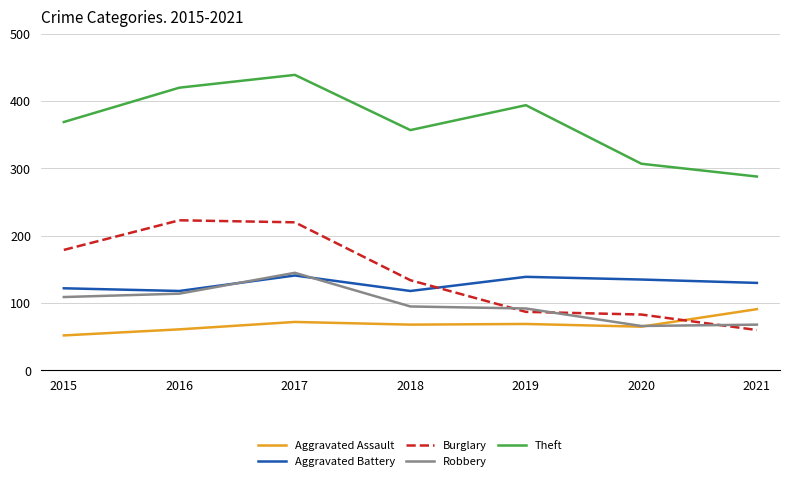

In Theft, how many points are higher than both neighbors (excluding endpoints)?

2